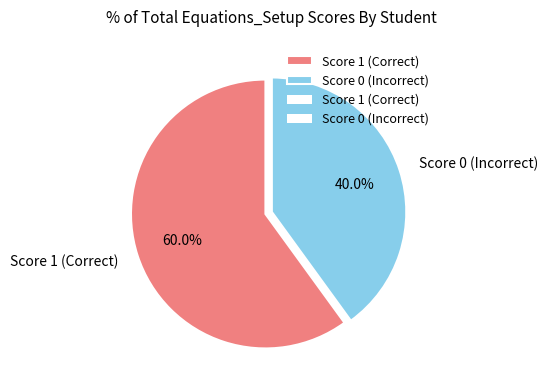

What is the majority slice?

Score 1 (Correct)